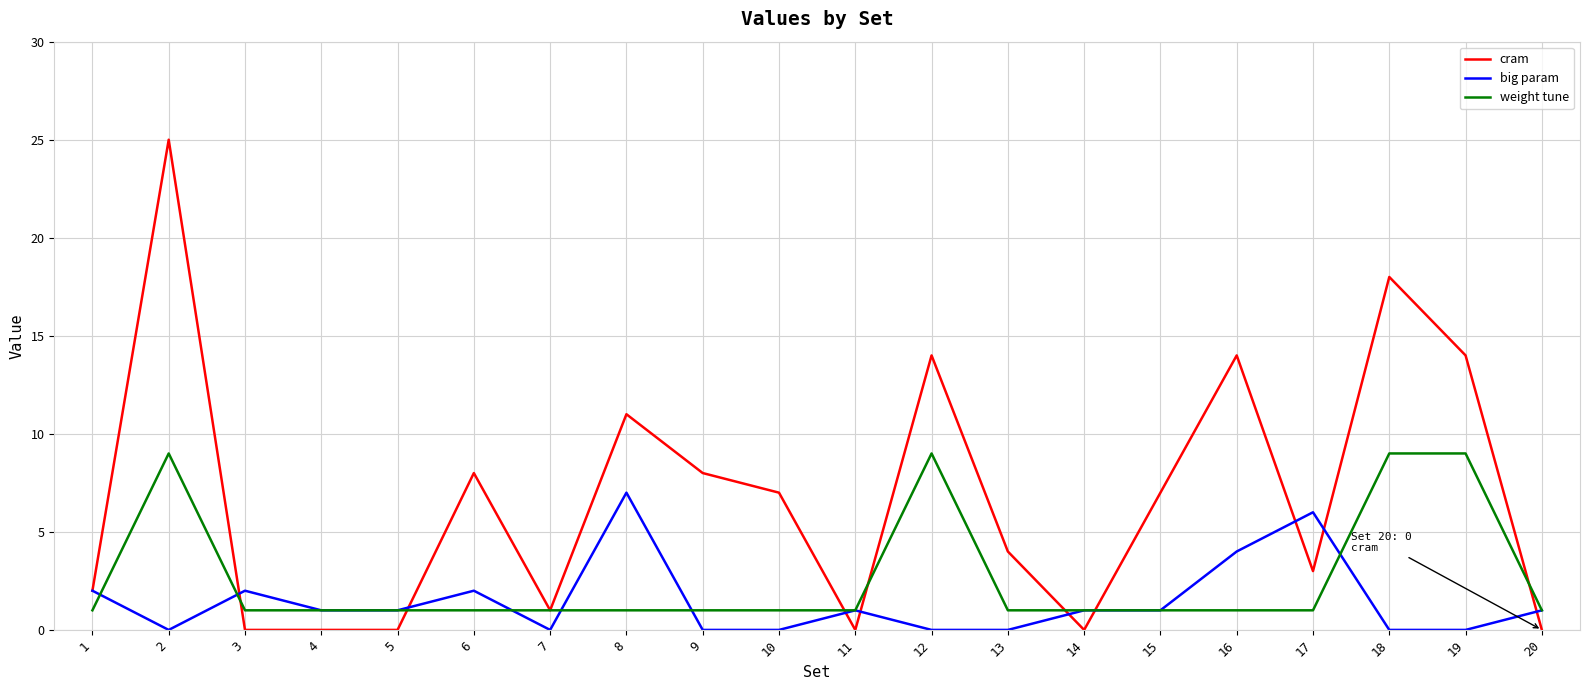

True or false: big param has more than 1 points higher than both neighbors.

True